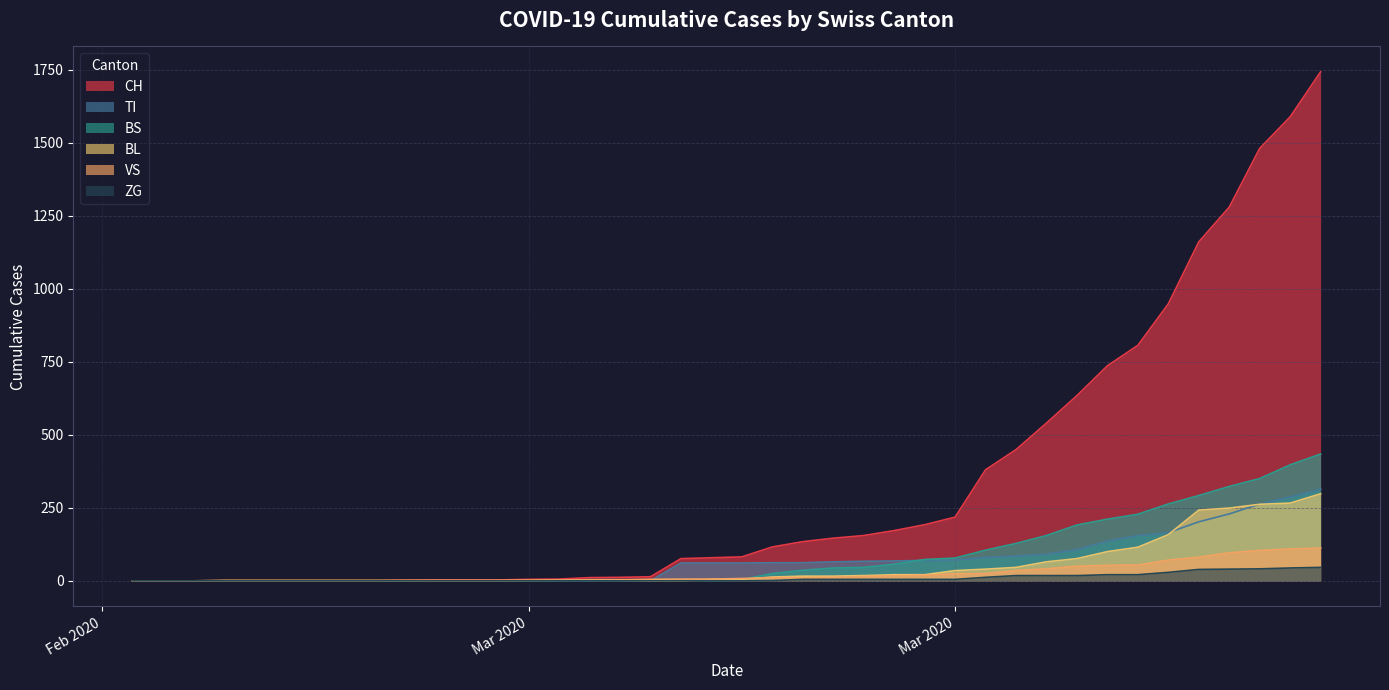

At which category is the sum across all series the highest?

2020-04-04